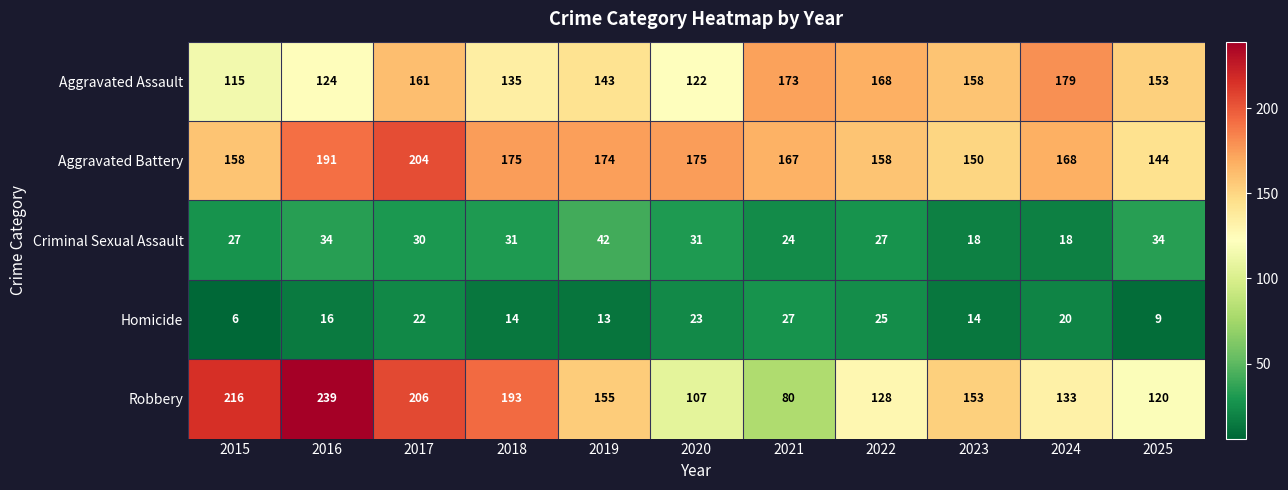

What is the difference between the maximum and minimum values in the Criminal Sexual Assault series?

24